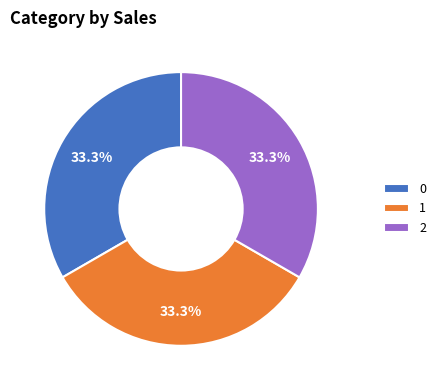

To the nearest percent, what percentage of the pie is 1?

33%